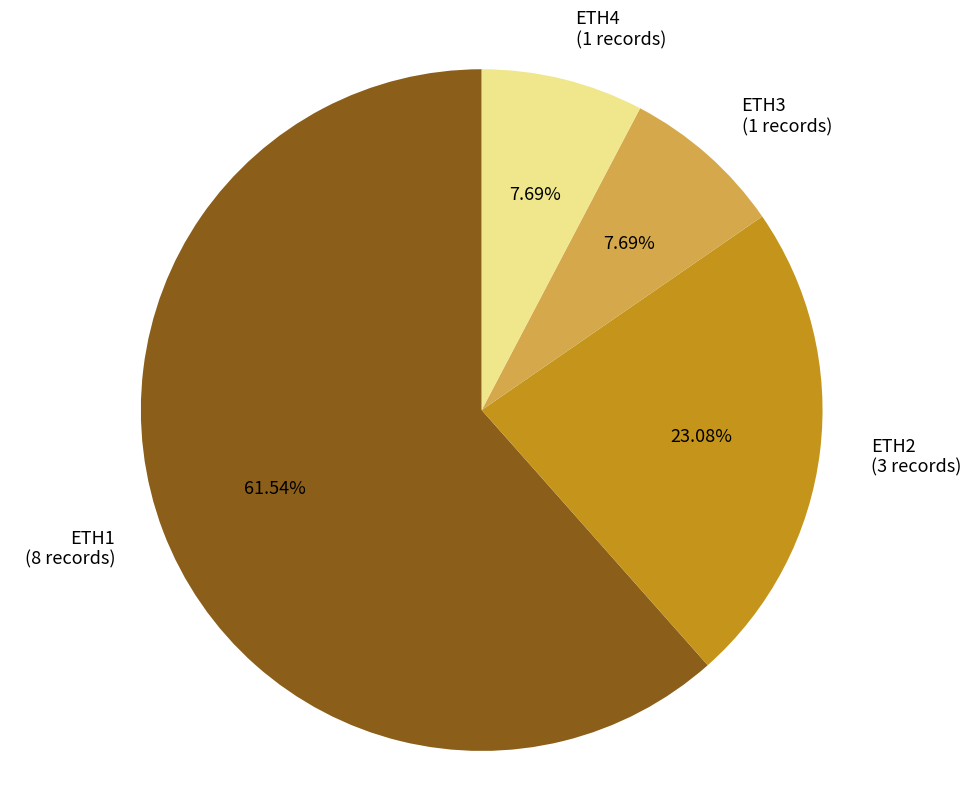

Is ETH3 the majority of the pie?

No